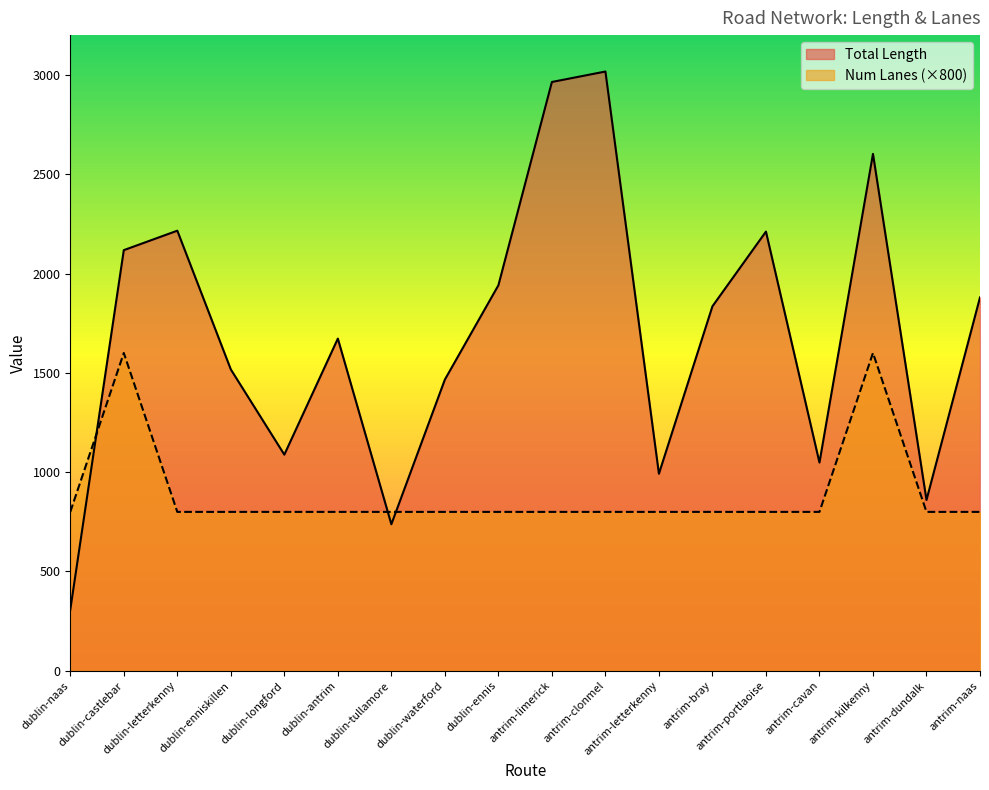

The value of Num Lanes at antrim-dundalk is 525.6. True or false?

False